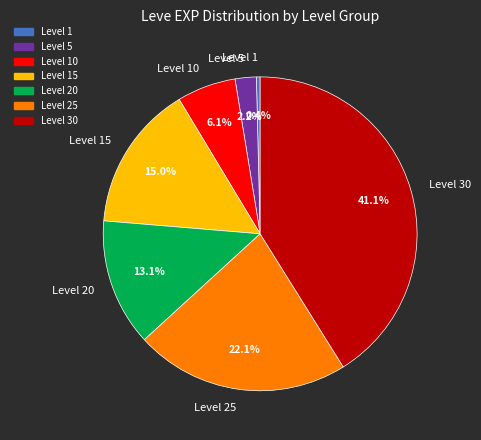

Count the number of slices in the pie.

7